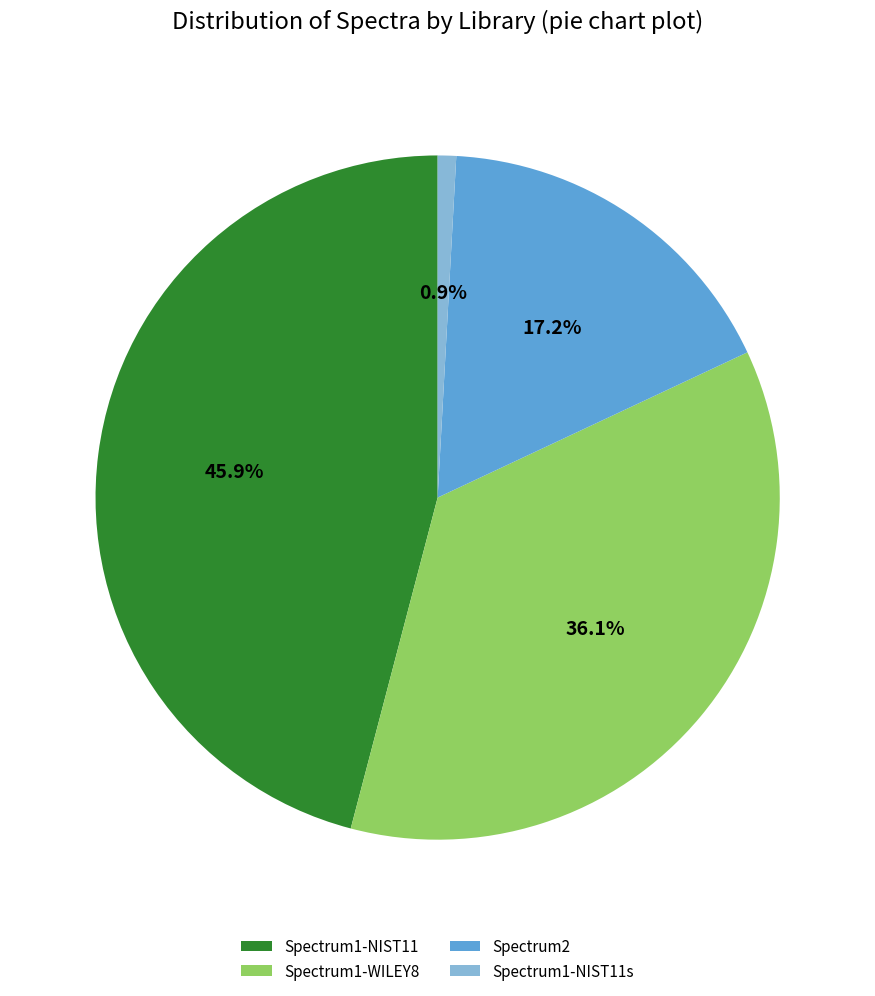

Approximately how many times larger is the value at Spectrum1-WILEY8 compared to Spectrum1-NIST11?

0.8